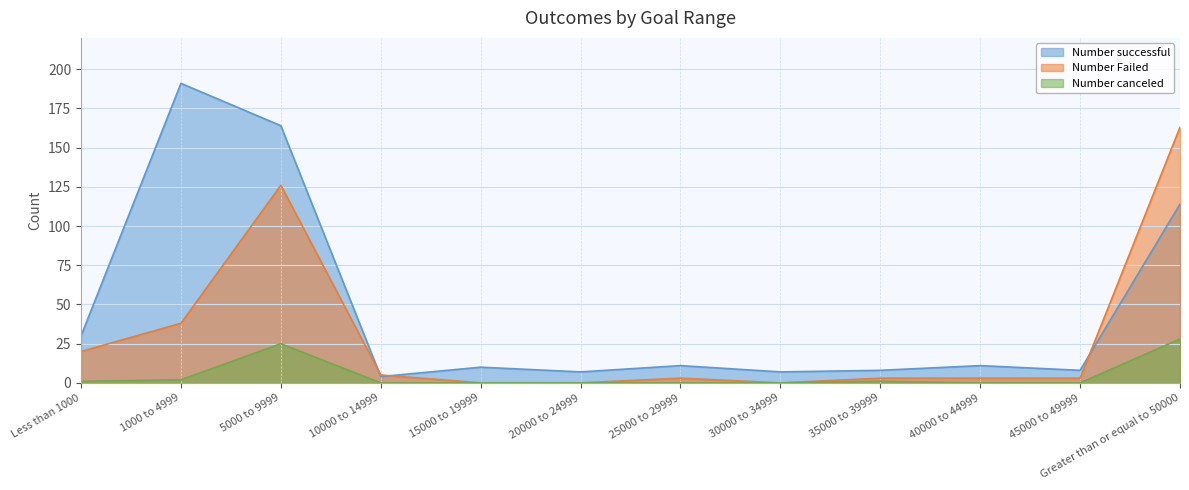

What position from the left is Greater than or equal to 50000?

12